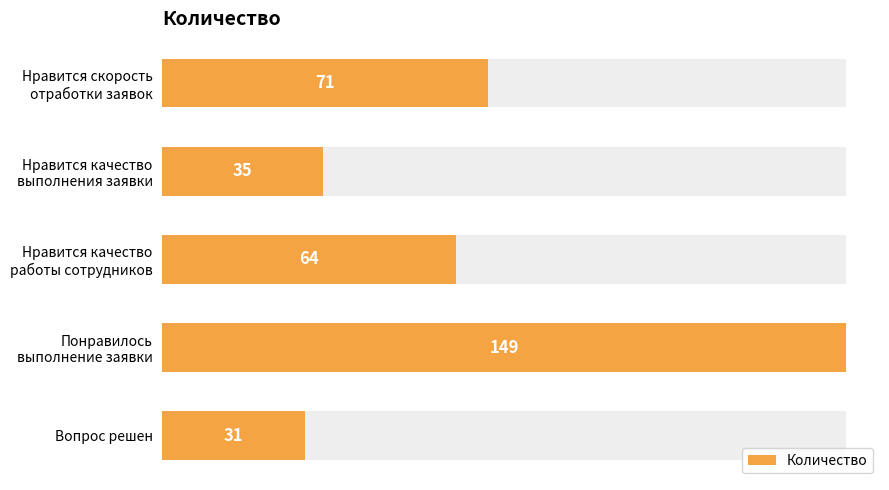

True or false: the data shows 88 at Нравится качество работы сотрудников.

False